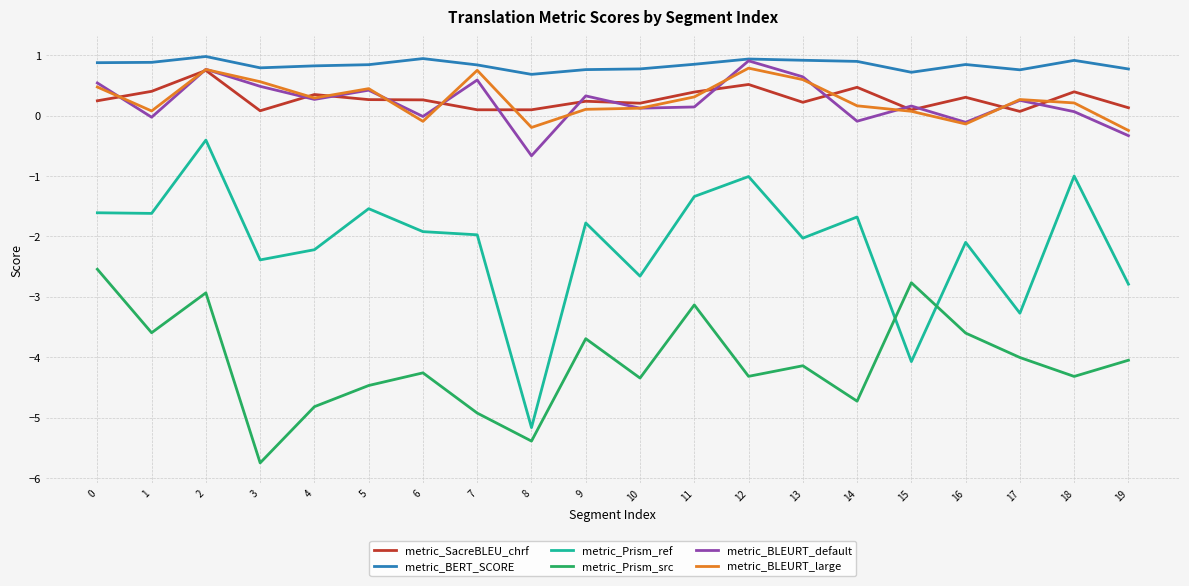

Which series ends up on top after the final intersection of metric_Prism_src and metric_Prism_ref?

metric_Prism_ref